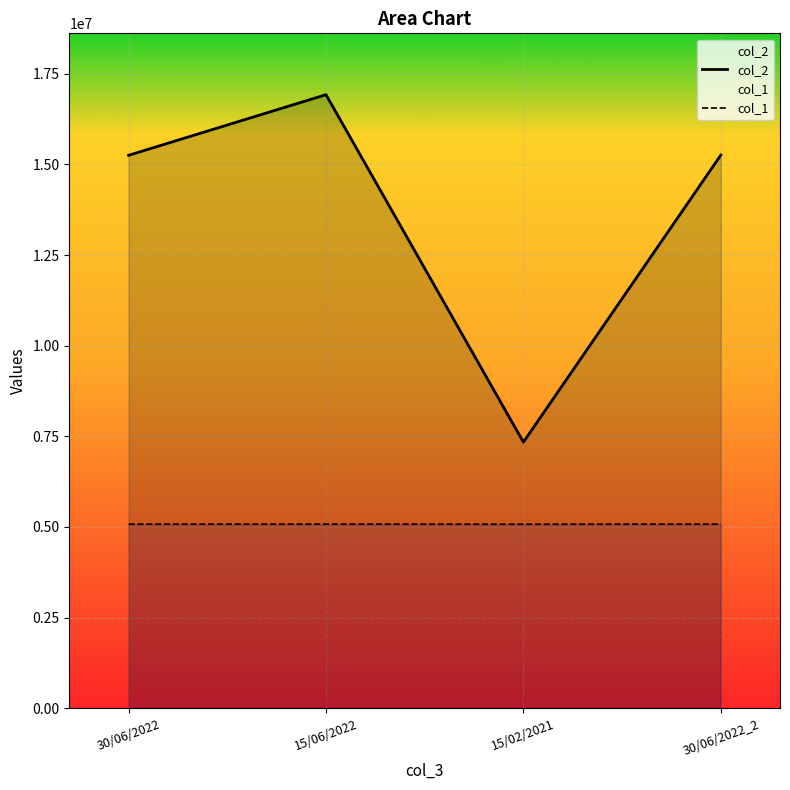

At which category does col_1 reach its first local valley?

15/02/2021